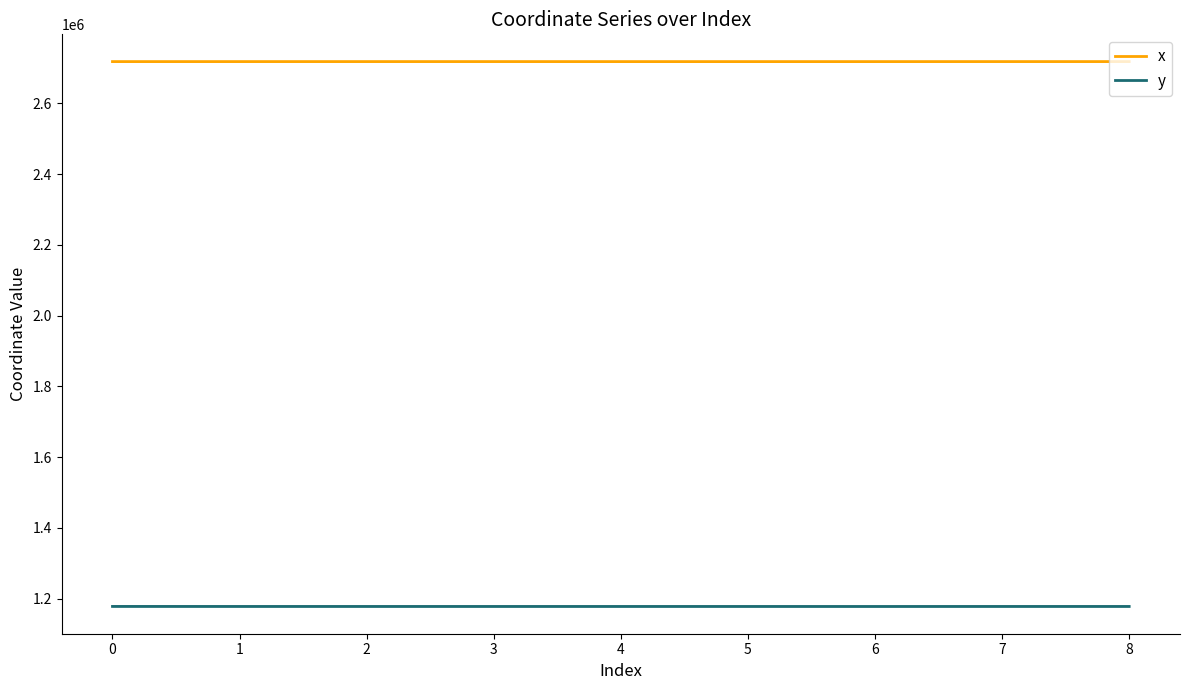

Which series has the largest range (max minus min)?

y